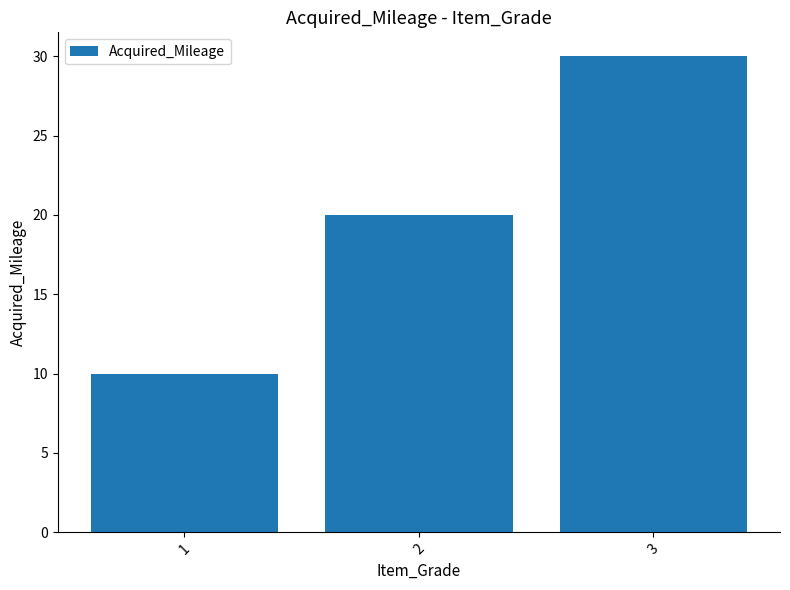

True or false: the data shows 5 at 1.

False